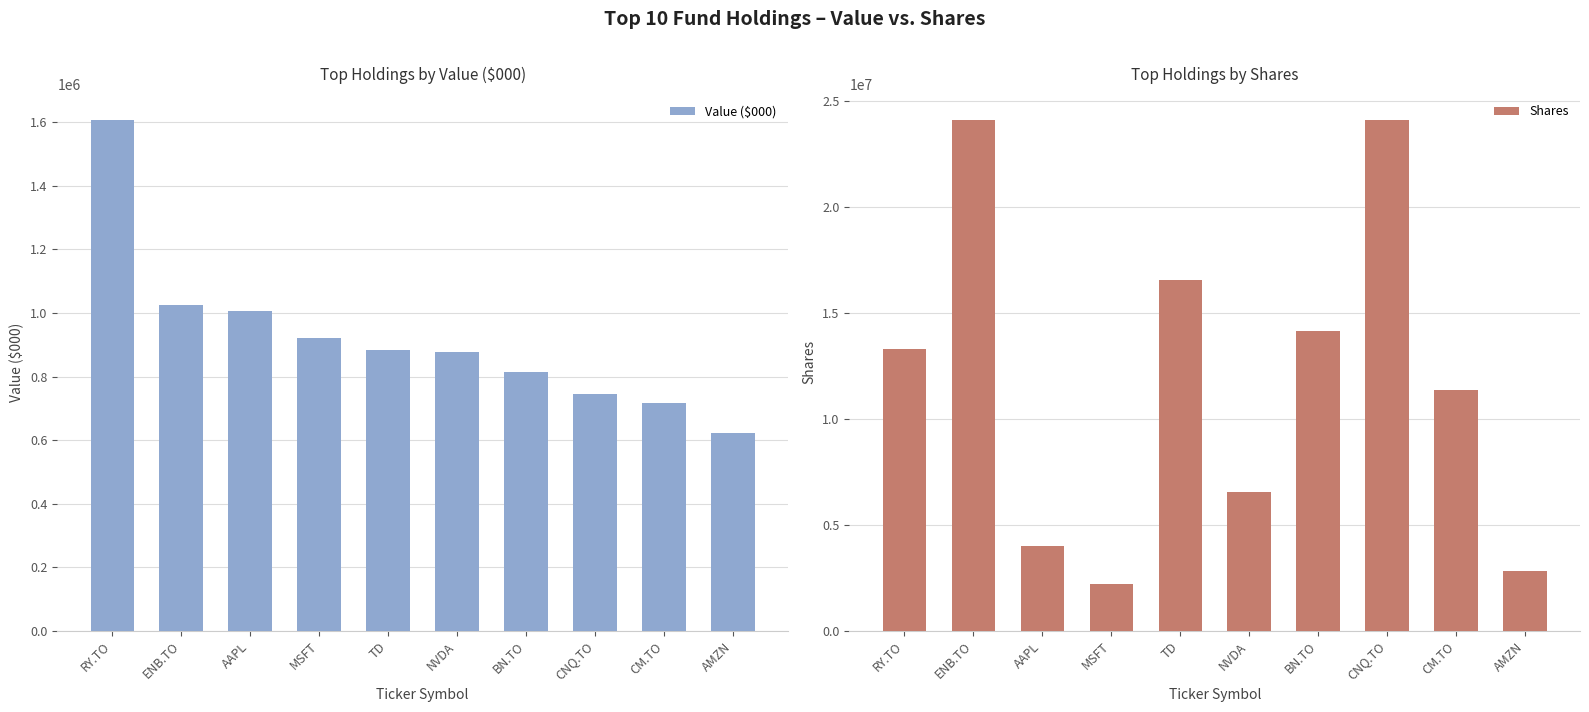

What position from the right is CNQ.TO?

3